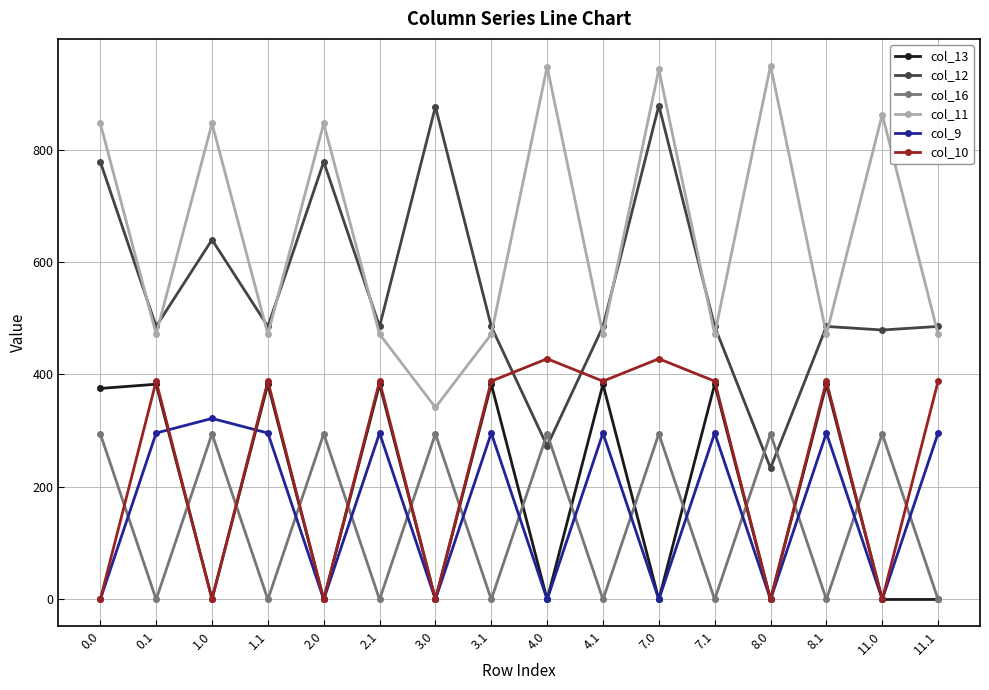

What is the label of the 3rd point from the left?

1.0